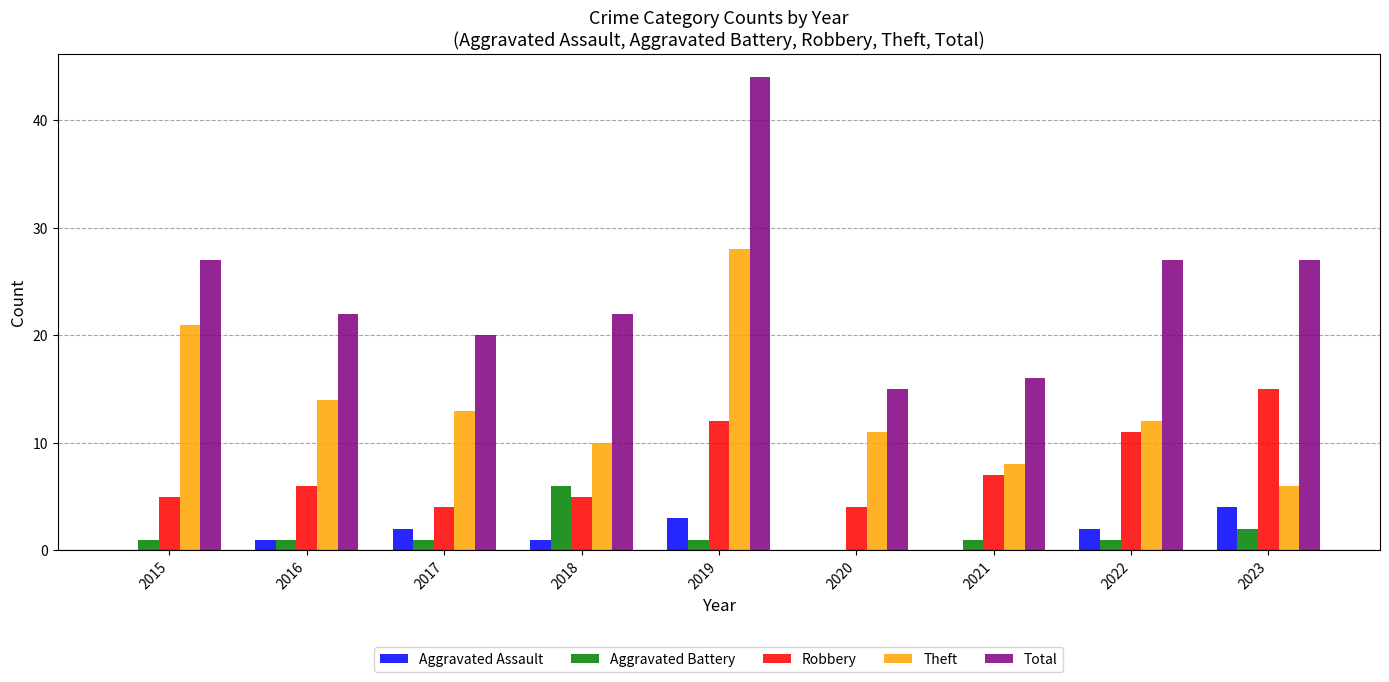

True or false: Aggravated Assault has a value of 2 at 2020.

False